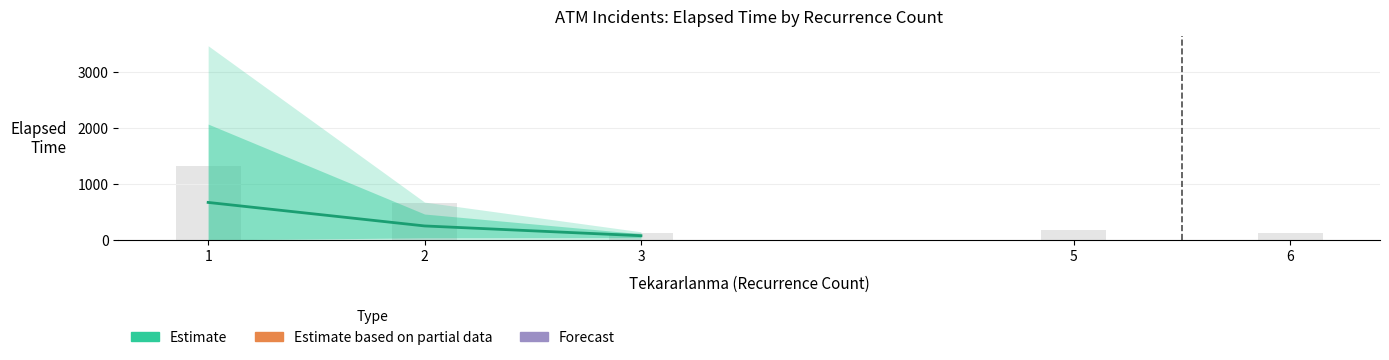

Reading right to left, what are all the values shown in this chart?

75.0	249.5	669.5